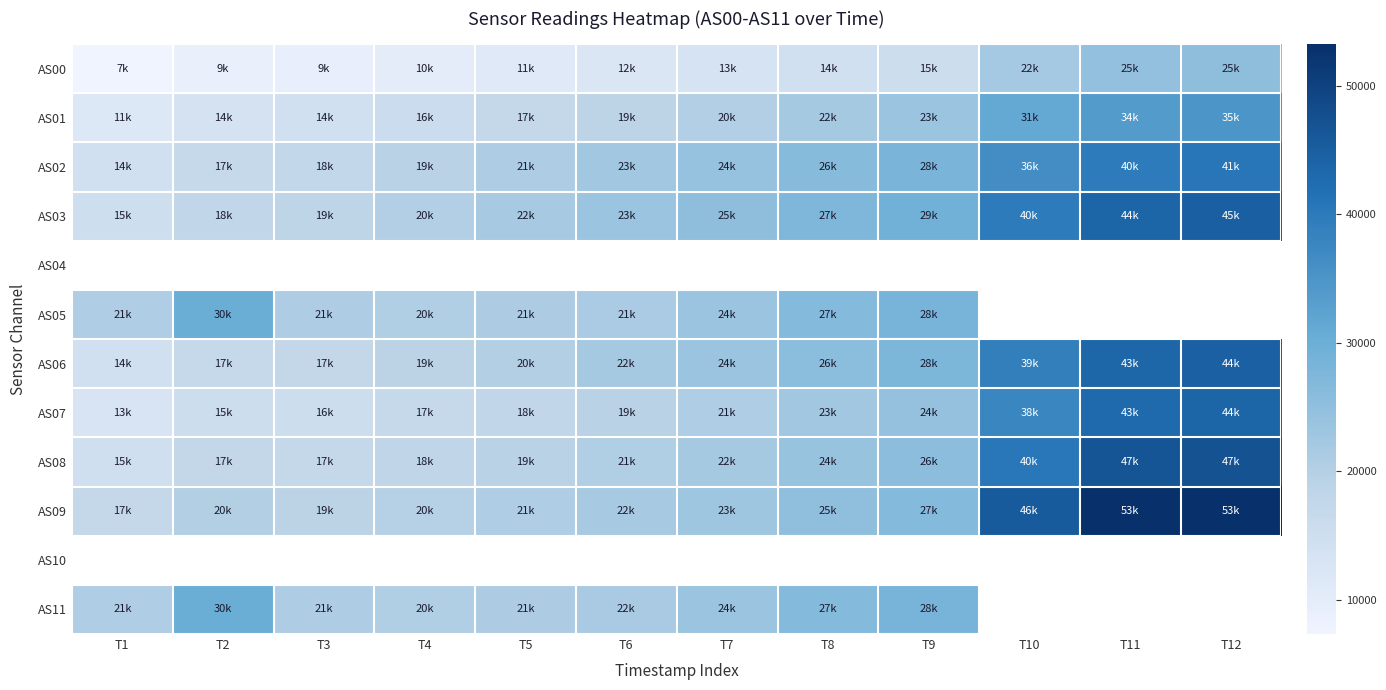

Is the value of AS08 at T1 greater than the value of AS07 at T5?

No